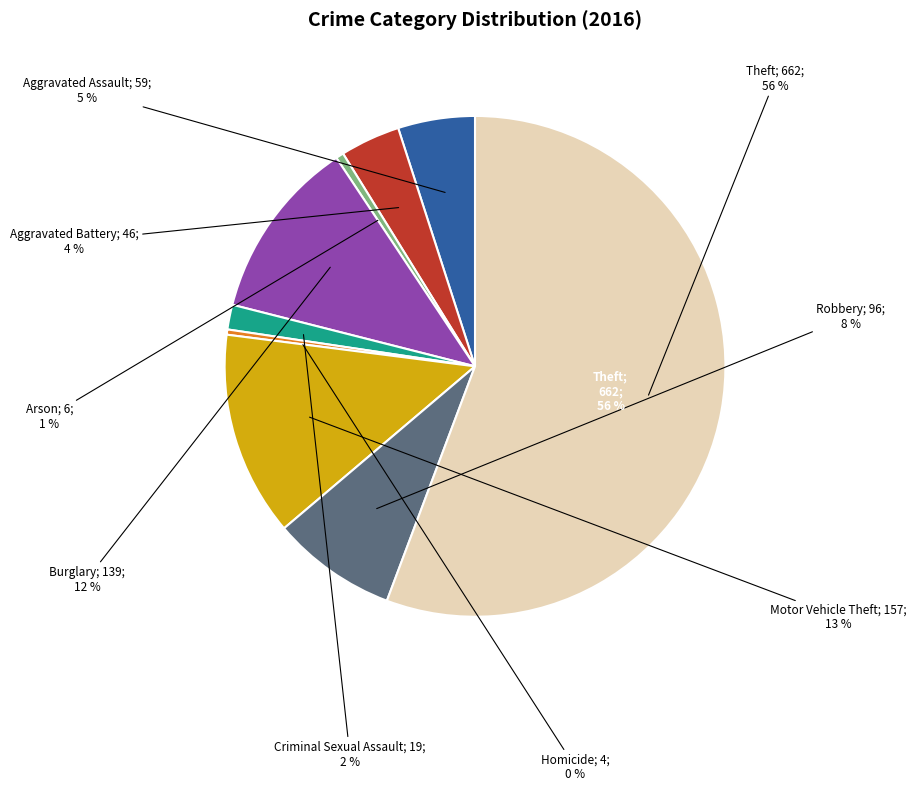

What is the change in value from Burglary to Criminal Sexual Assault?

-120